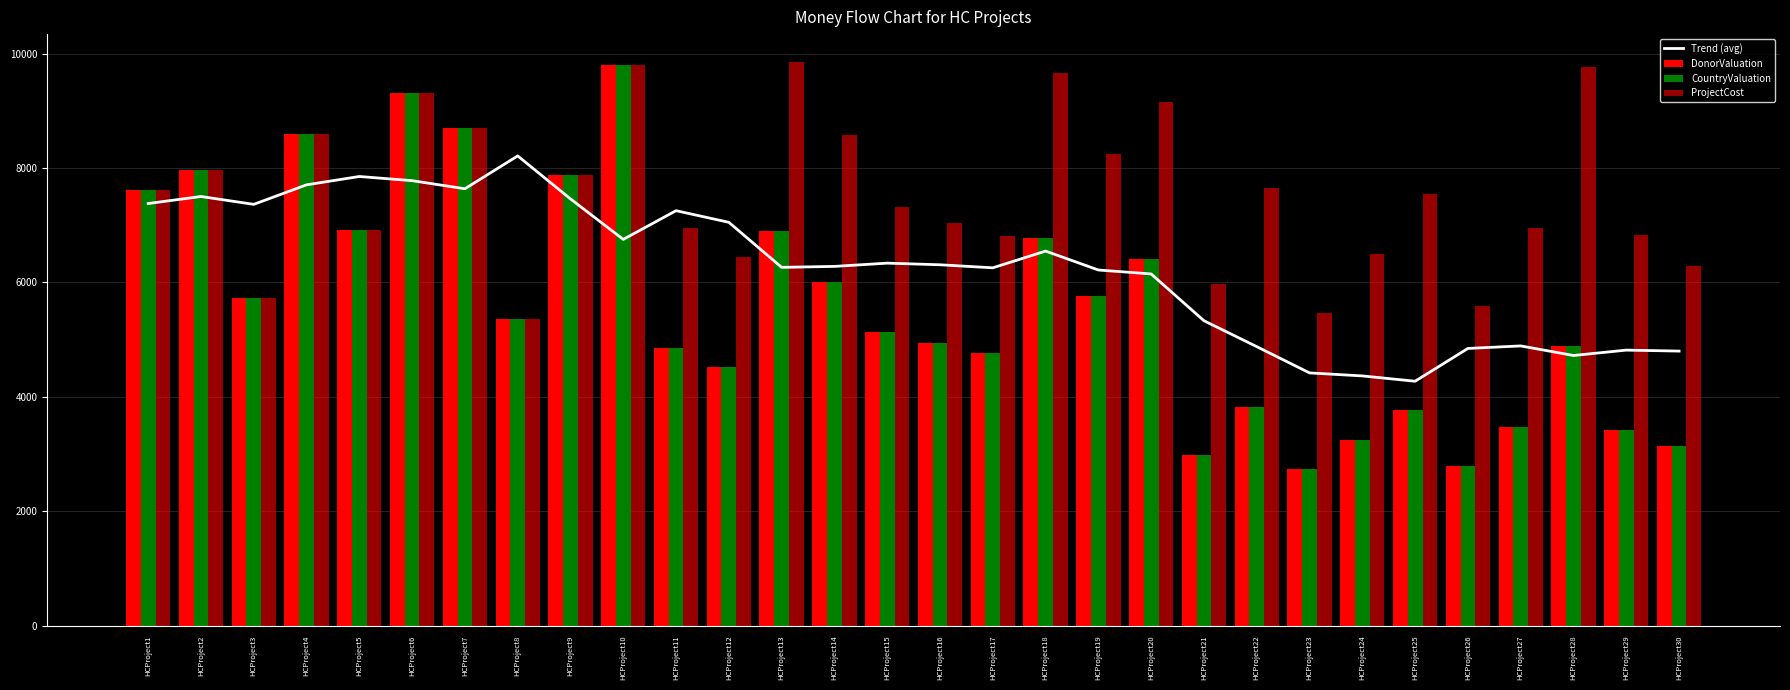

What is the minimum value shown in the chart?

2735.0